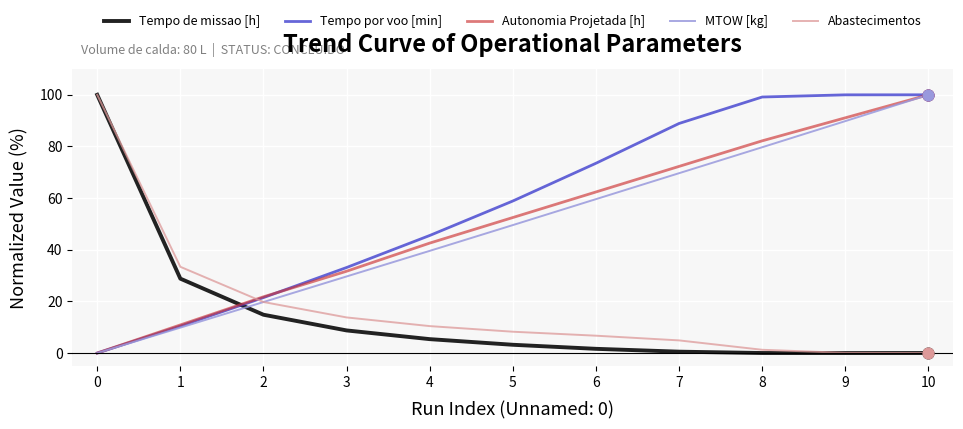

What are all the series names shown in the legend?

Tempo de missao [h], Tempo por voo [min], Autonomia Projetada [h], MTOW [kg], Abastecimentos